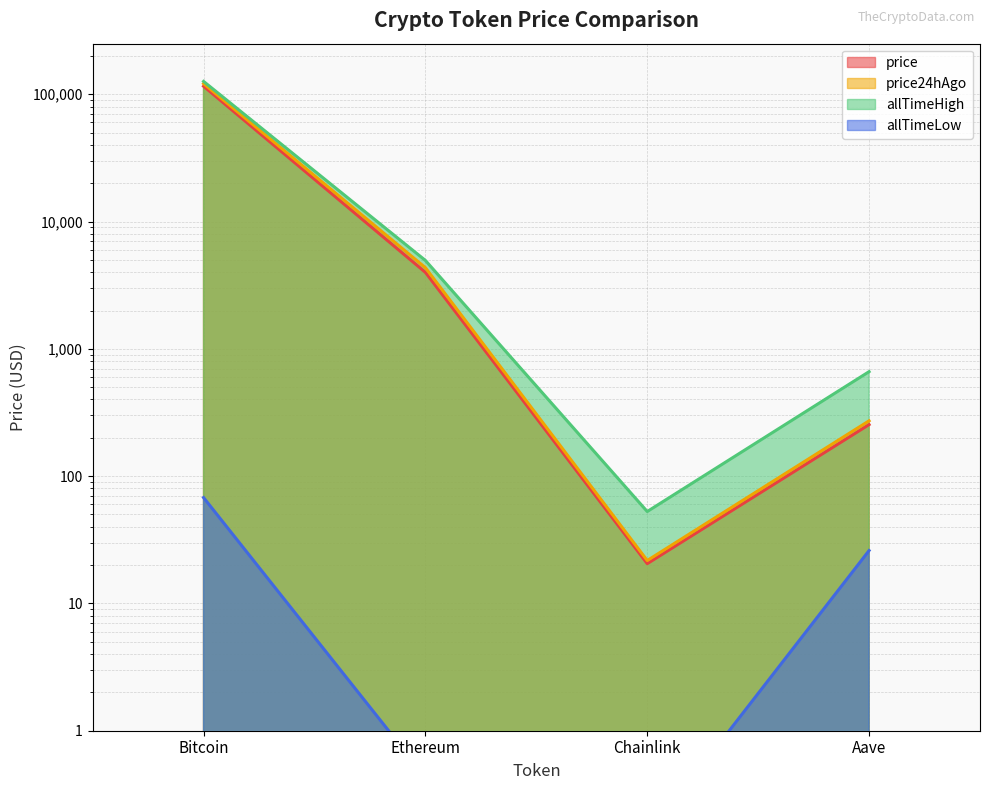

In price, how many points are lower than both neighbors (excluding endpoints)?

1